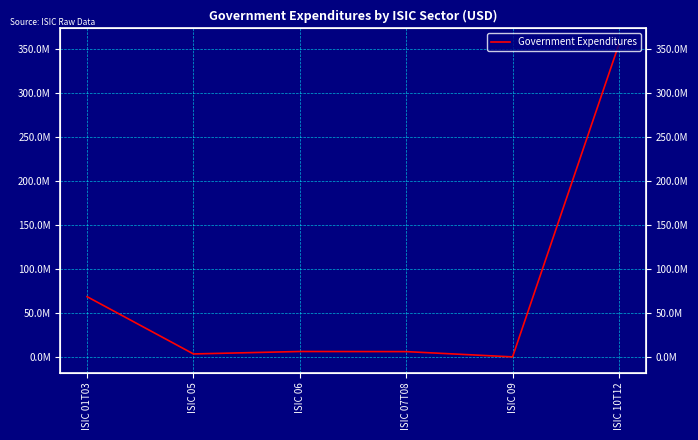

True or false: the data shows 427057.7 at ISIC 09.

False